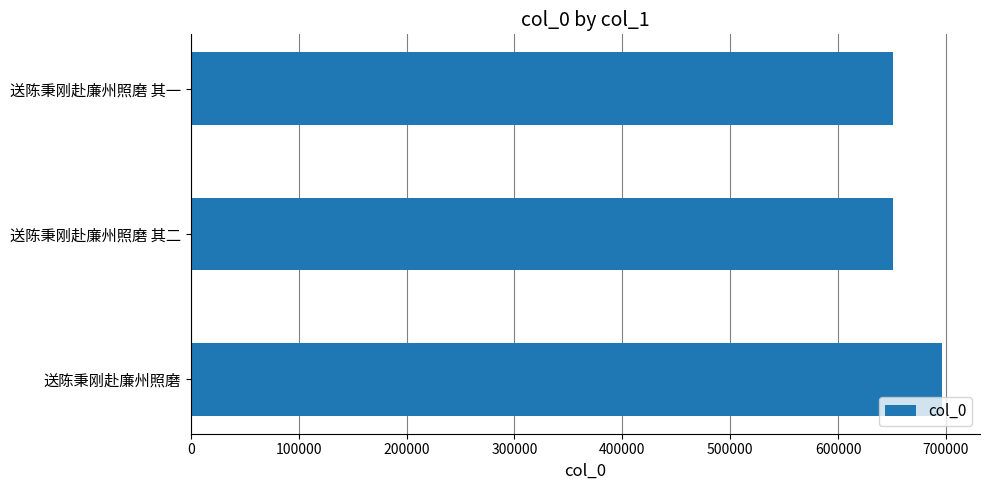

Is it true that the value at 送陈秉刚赴廉州照磨 is 696781?

True